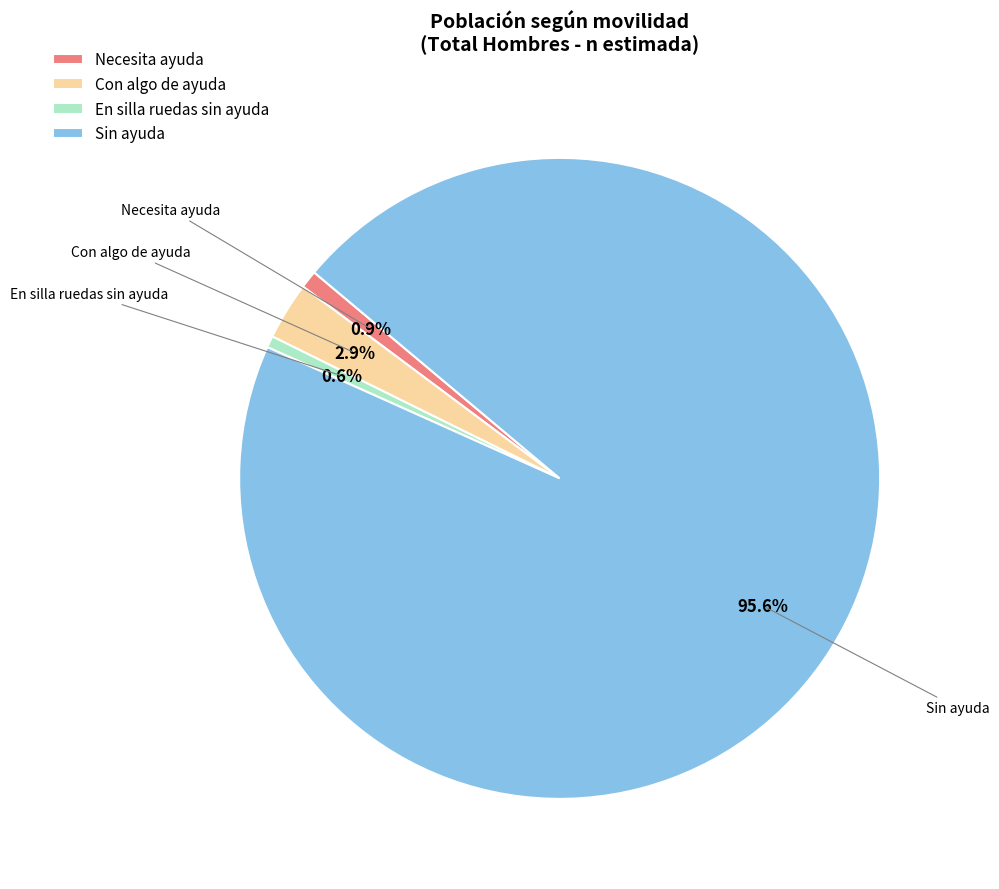

Combined, do Con algo de ayuda and Sin ayuda account for over 50%?

Yes